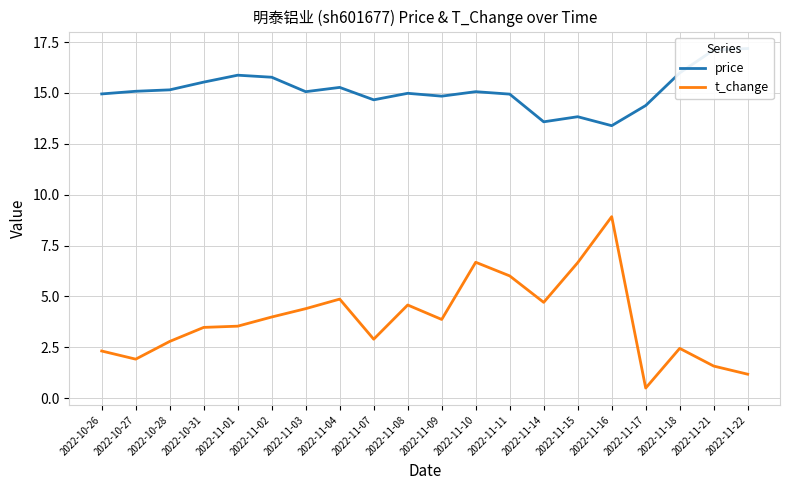

Does the chart display data point markers on the line(s)?

No